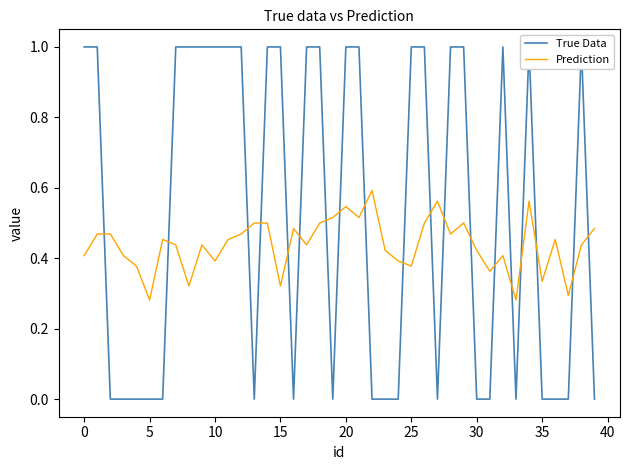

List the series in order of their overall mean, highest first.

True Data, Prediction